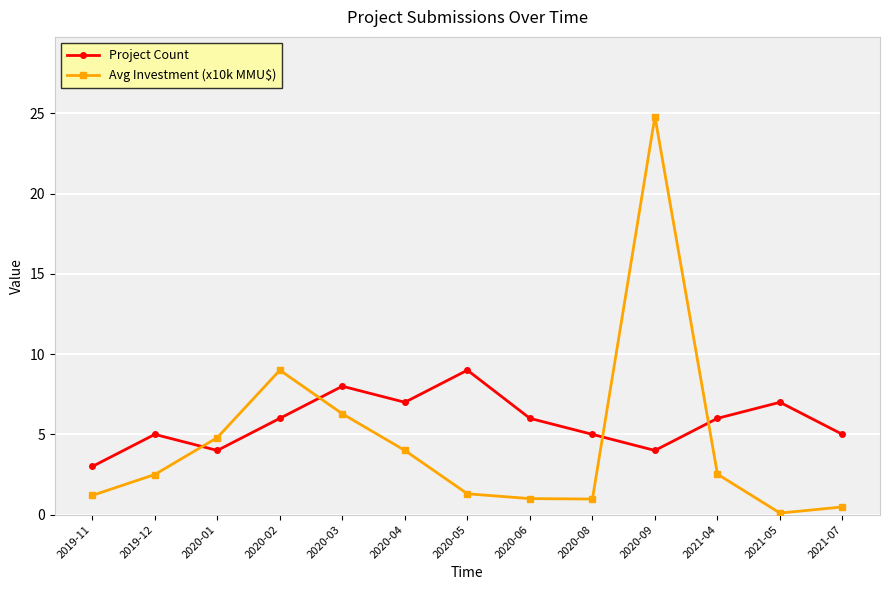

Does the chart display data point markers on the line(s)?

Yes